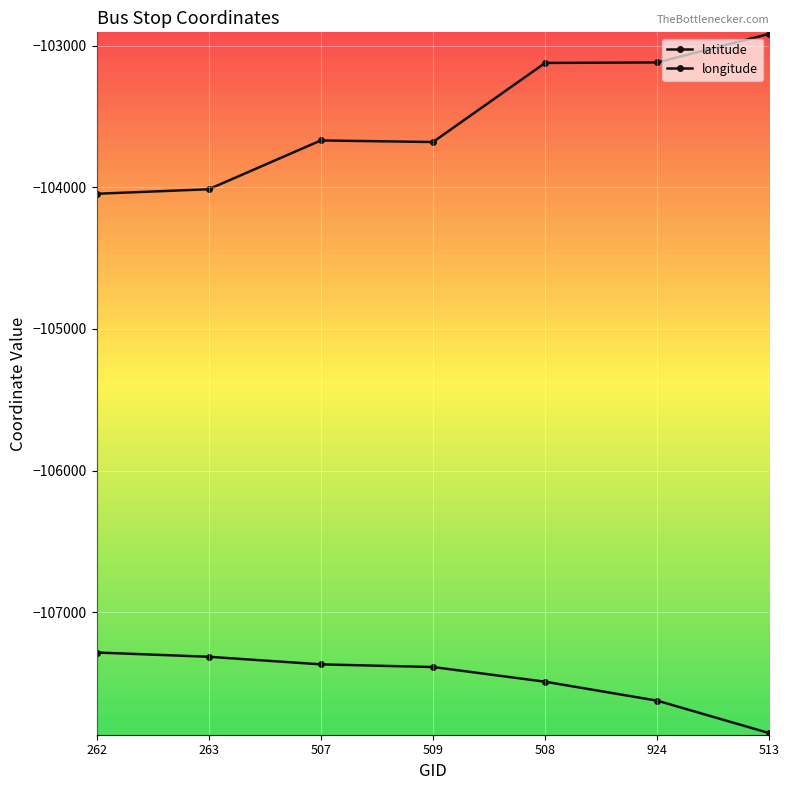

At which category does longitude reach its first local valley?

509